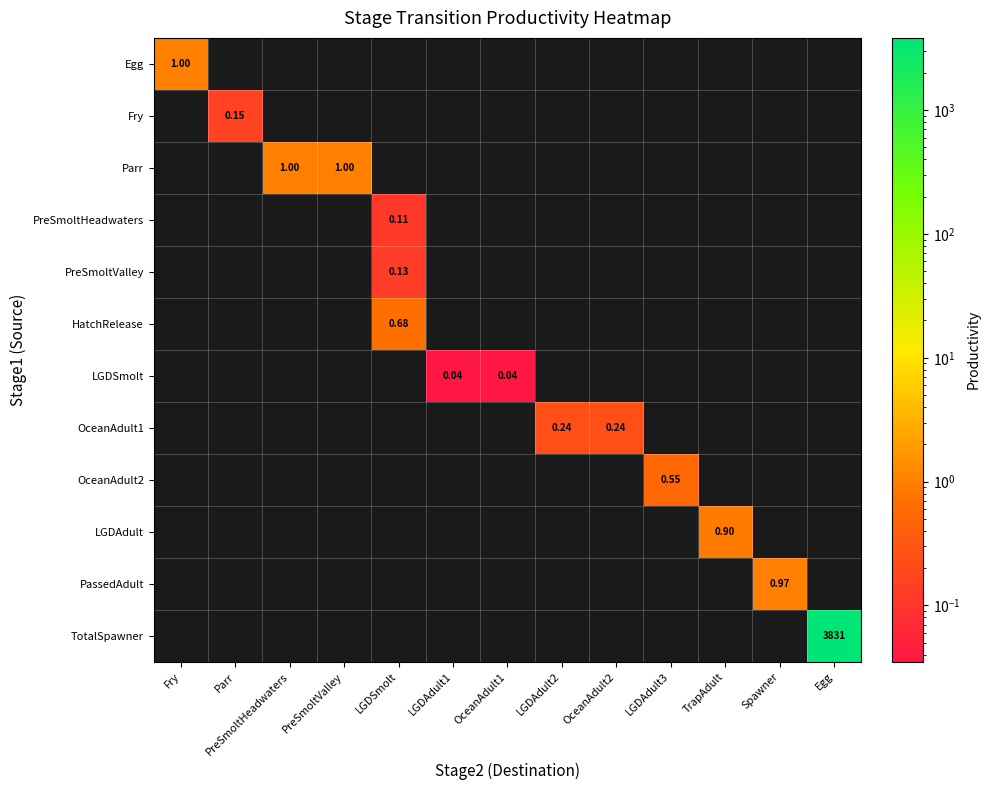

Which series has the largest range (max minus min)?

Egg